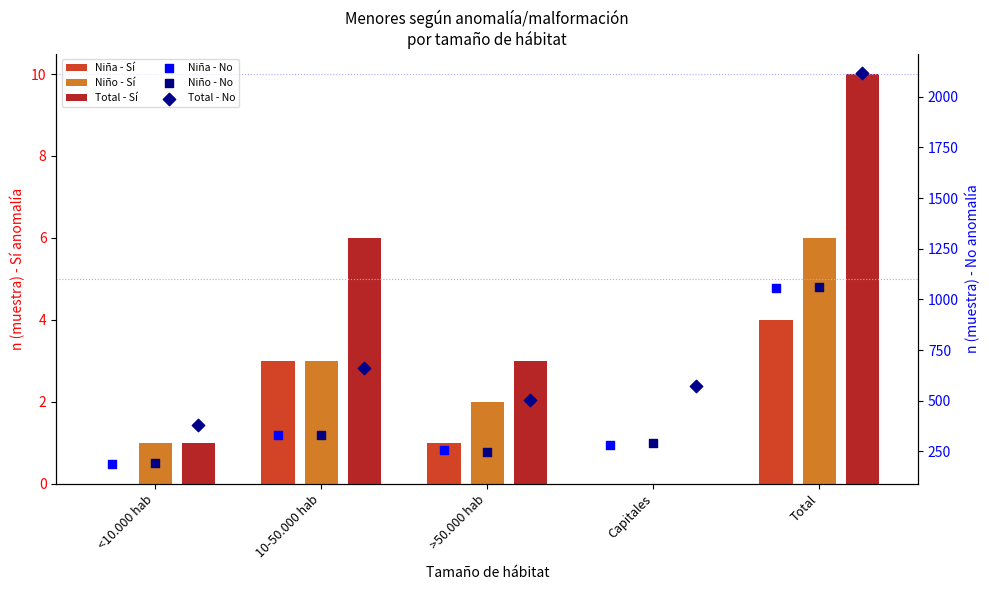

At which category is the sum across all series the highest?

Total